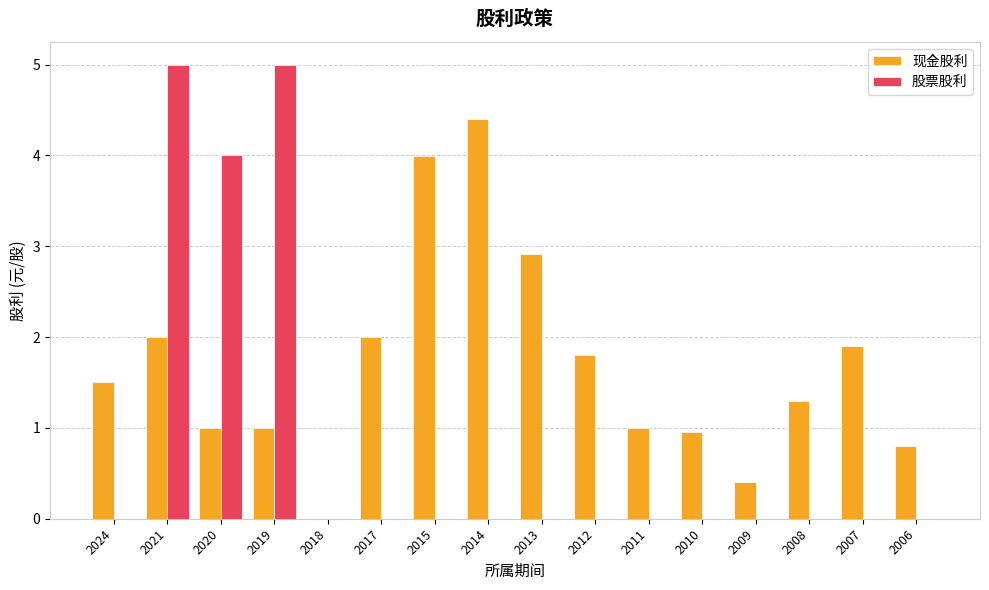

What is the highest value of the 股票股利 series?

5.0